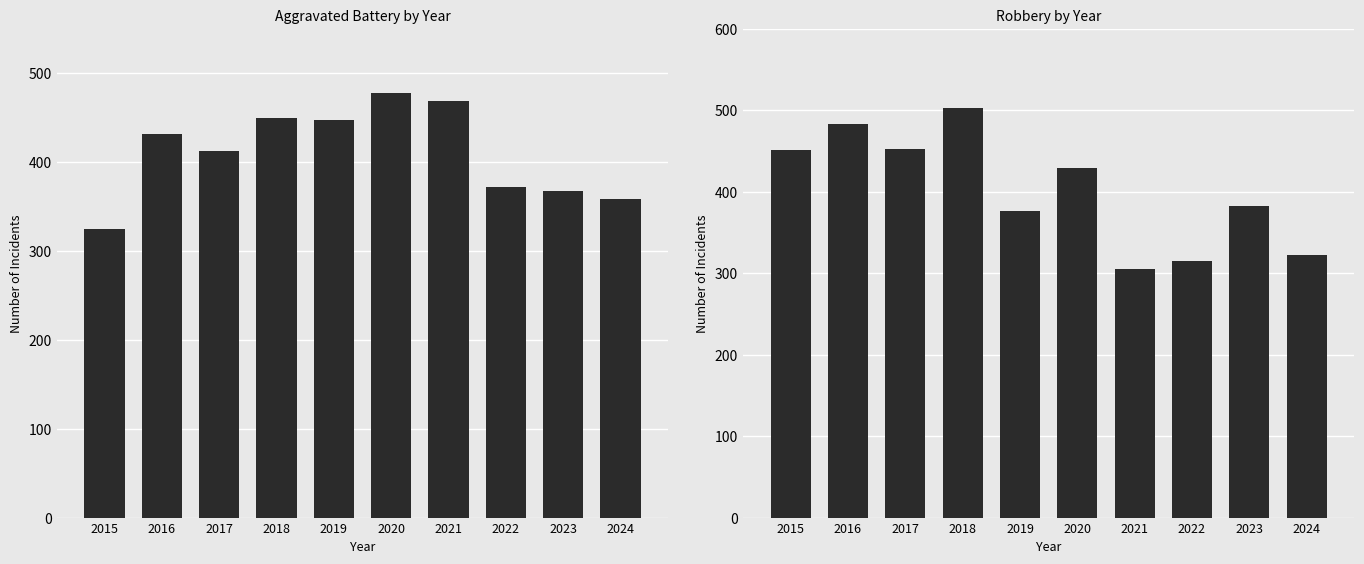

Where is Aggravated Battery nearest to the value 401?

2017